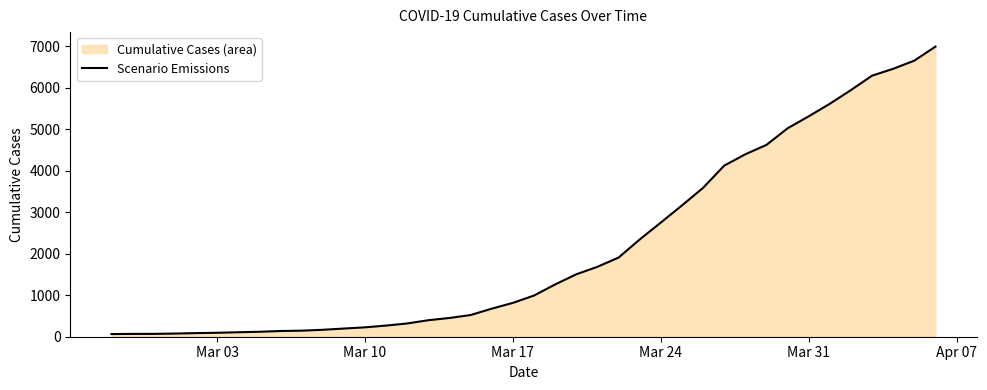

Count the number of values greater than 993.

19